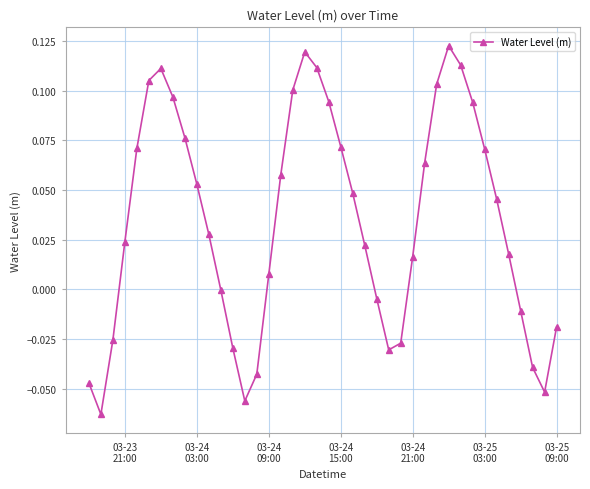

How many interior local peaks (higher than both neighbors) does the data have?

3